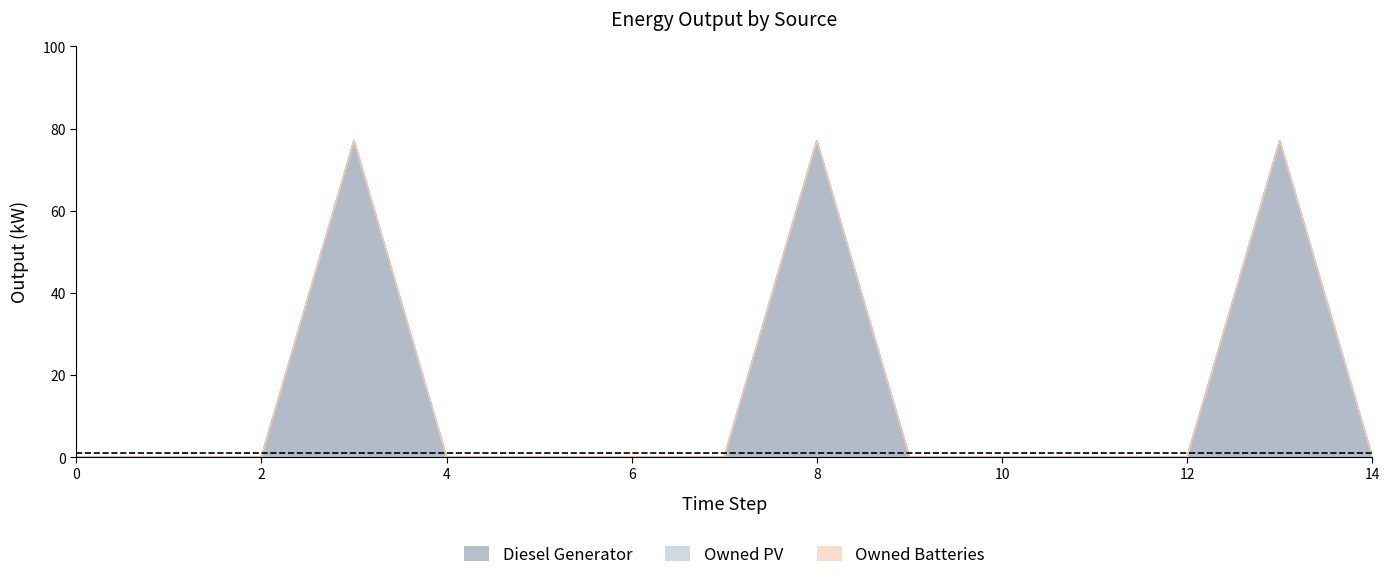

Does the chart display data point markers on the line(s)?

No